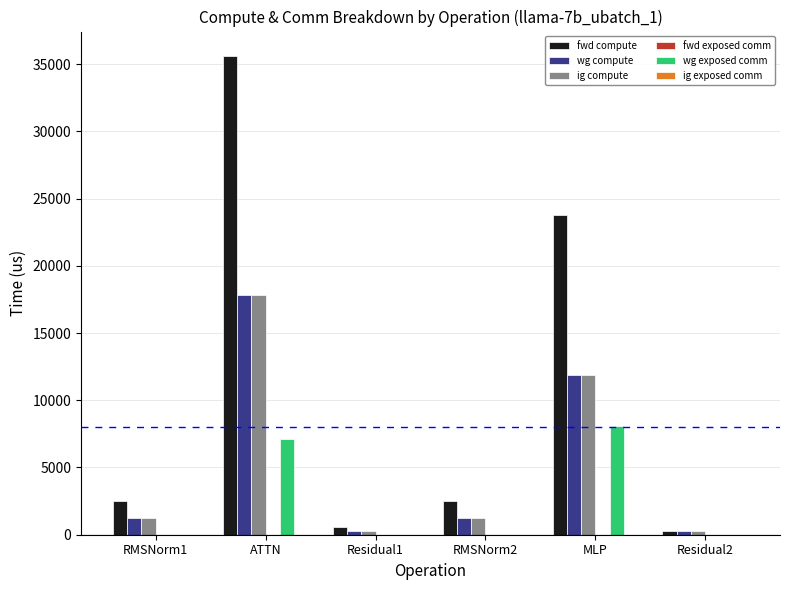

What is the sum of all wg exposed comm values?

15206.2